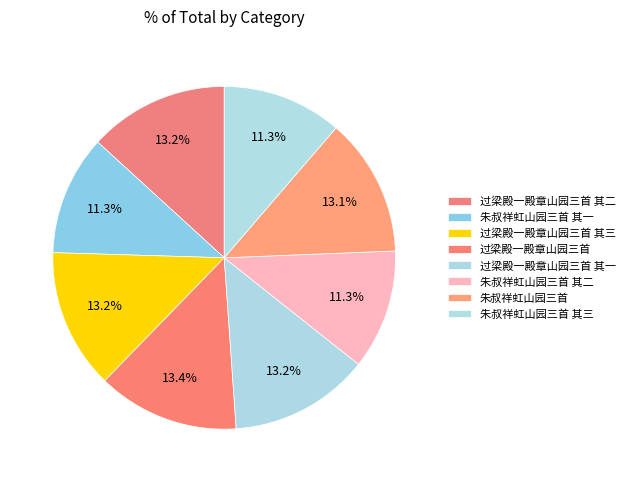

Does 过梁殿一殿章山园三首 其二 represent more than half of the total?

No